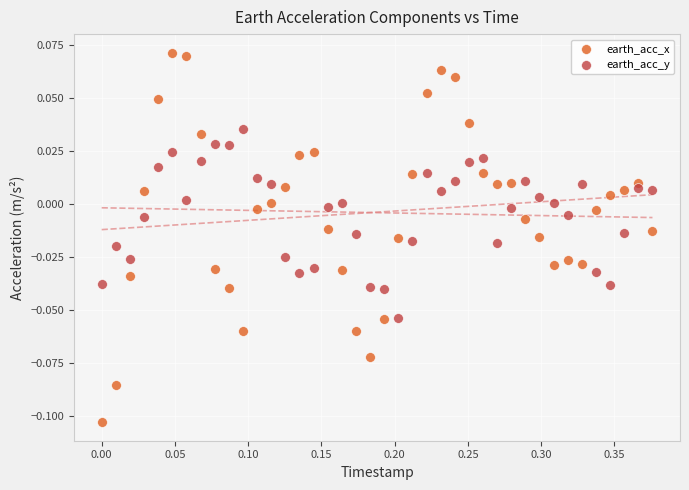

Which series reaches the minimum Y coordinate?

earth_acc_x